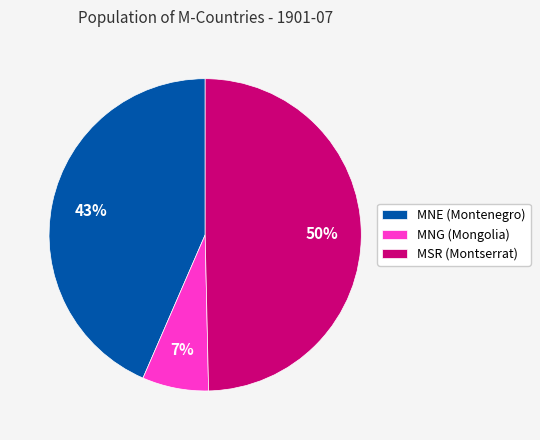

To the nearest percent, what is the difference between the MSR and MNG slice percentages?

43%